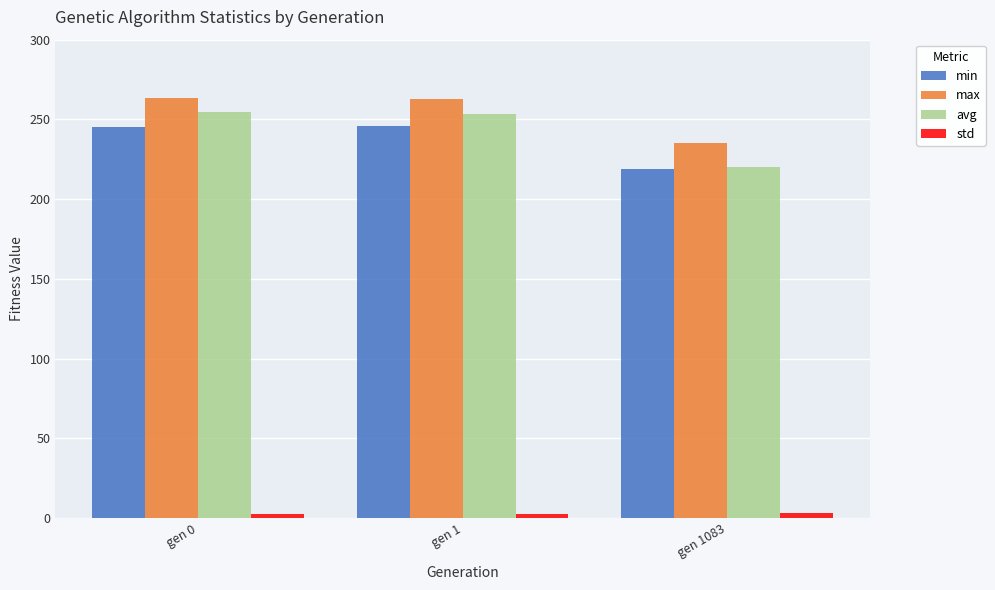

Does the chart contain stacked bars?

No